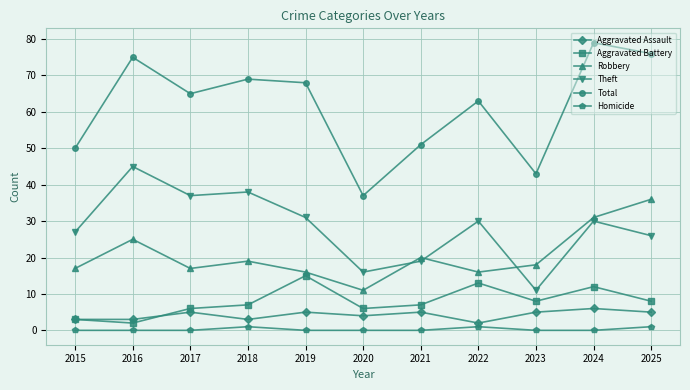

How many values in the Aggravated Assault series are below 5?

5